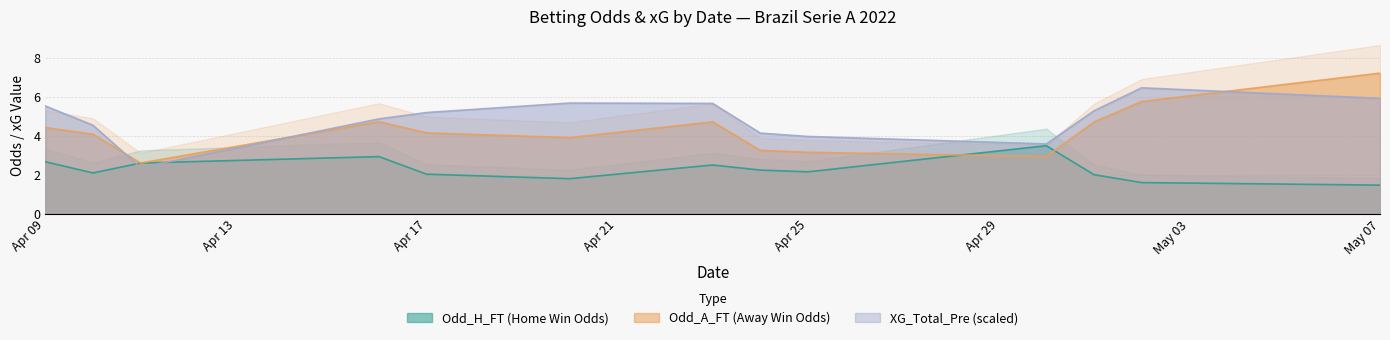

What value does the Odd_H_FT (Home Win Odds) series have at May 07?

1.5